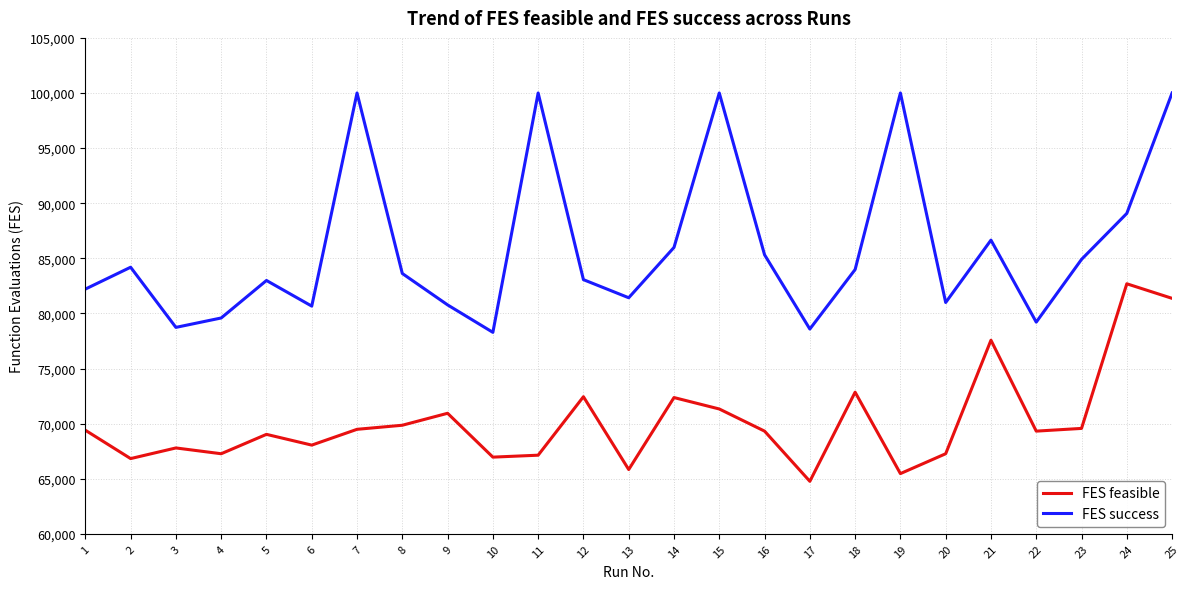

Which series has the largest total across all categories?

FES success